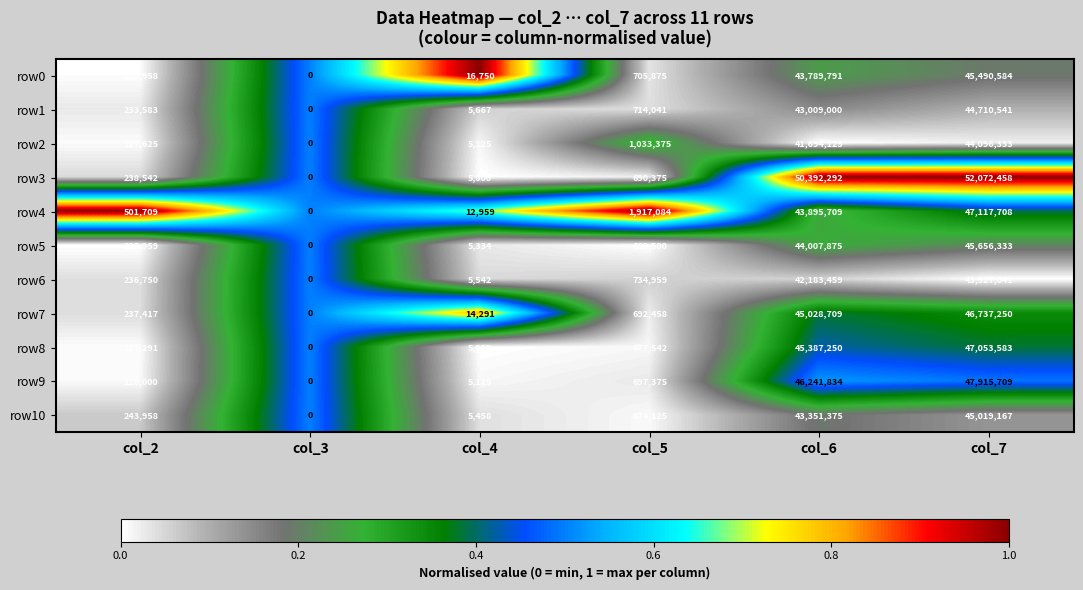

Rank the categories by row10 value from highest to lowest.

col_7, col_6, col_5, col_2, col_4, col_3